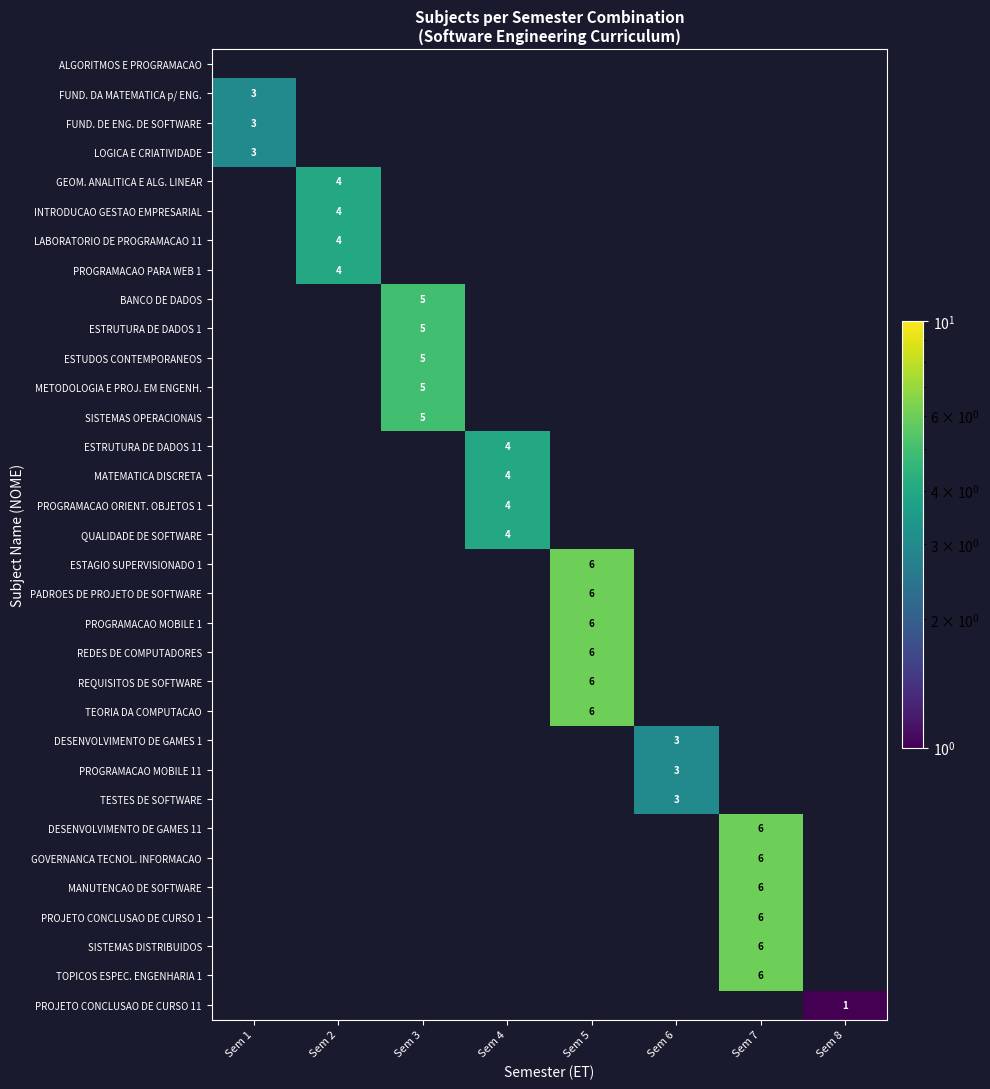

How many positive values does the PADROES DE PROJETO DE SOFTWARE series have?

1